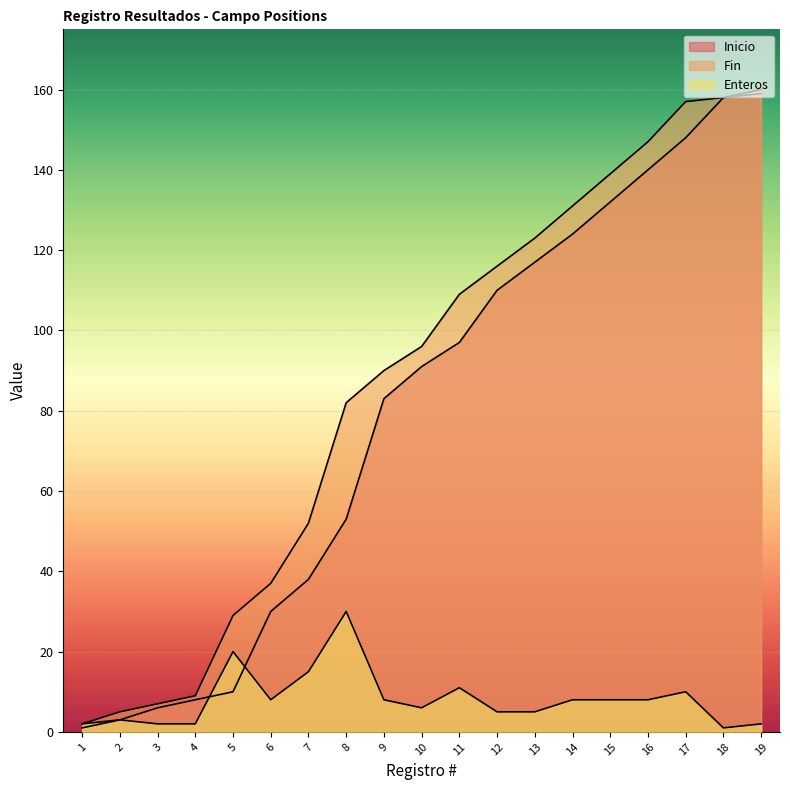

True or false: Fin and Enteros cross at least once.

False